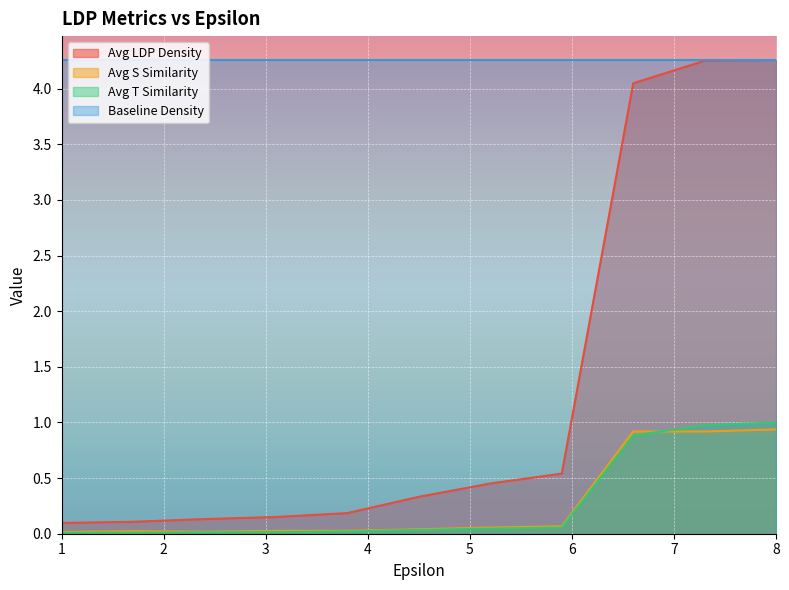

What is the label of the 9th point from the right?

2.4